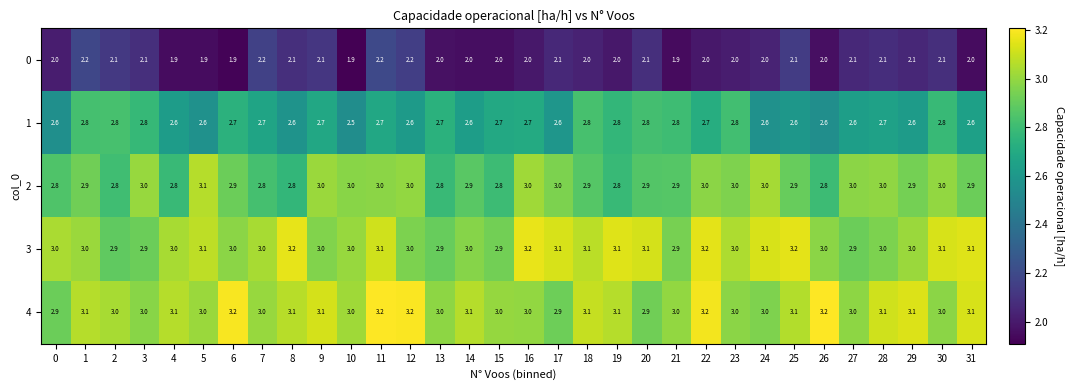

Between 2 and 16, which series saw the biggest shift?

3